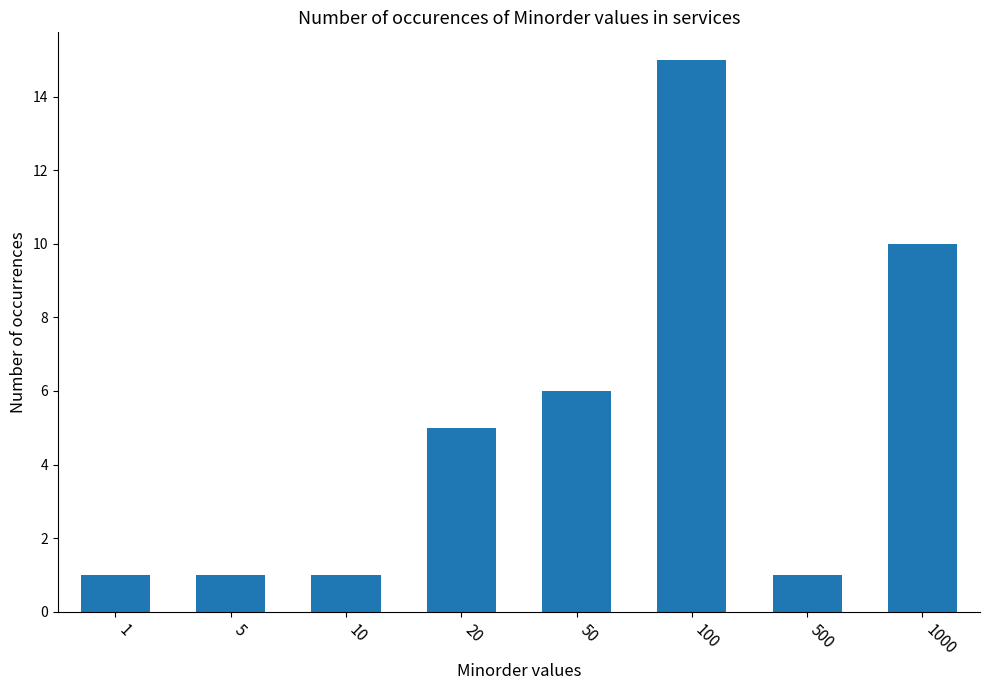

What is the sum of all values?

40